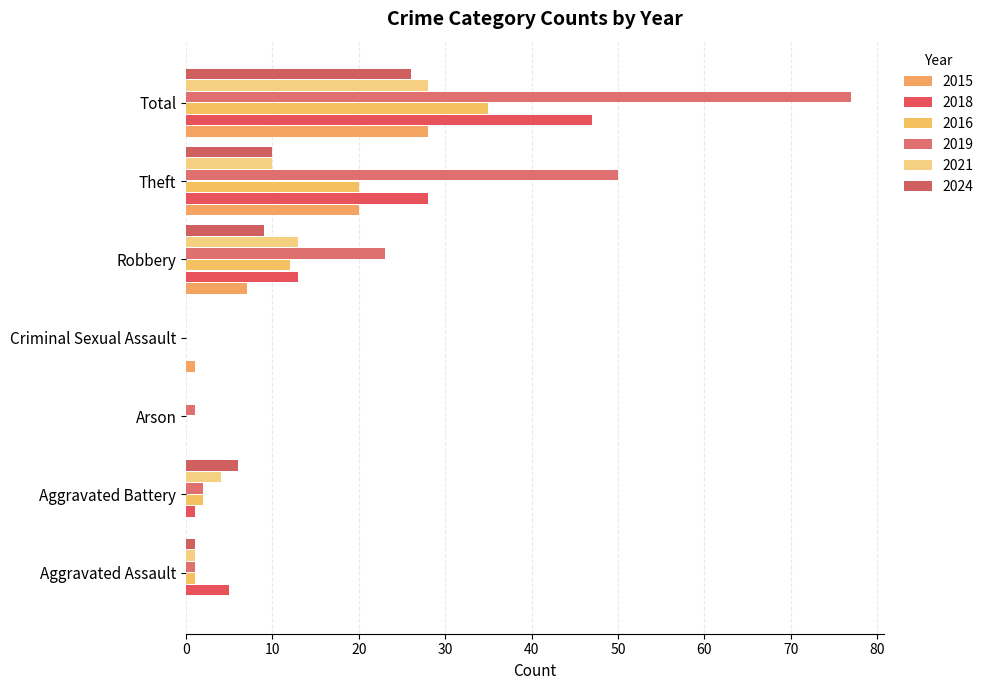

How many categories are shown in the chart?

7